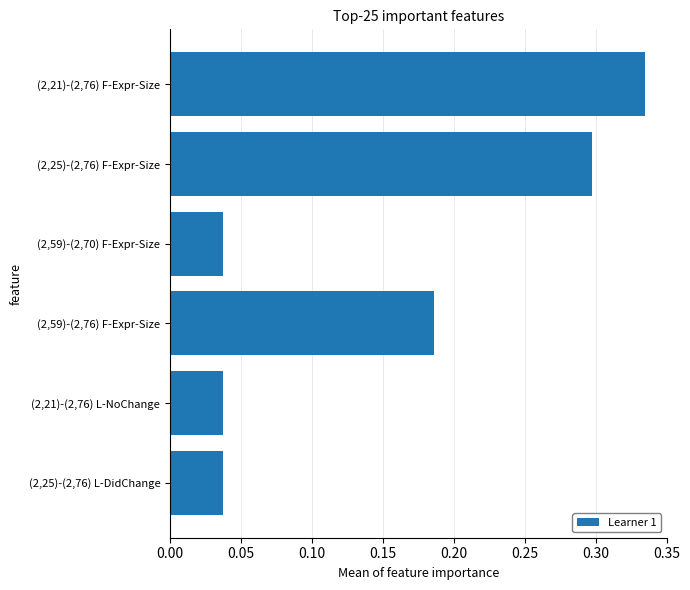

At which category does the chart reach its peak across all series?

(2,21)-(2,76) F-Expr-Size